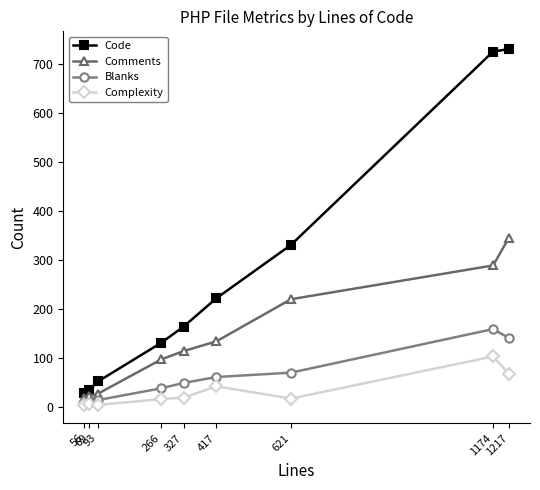

Is it true that Complexity equals 42 at 417?

True